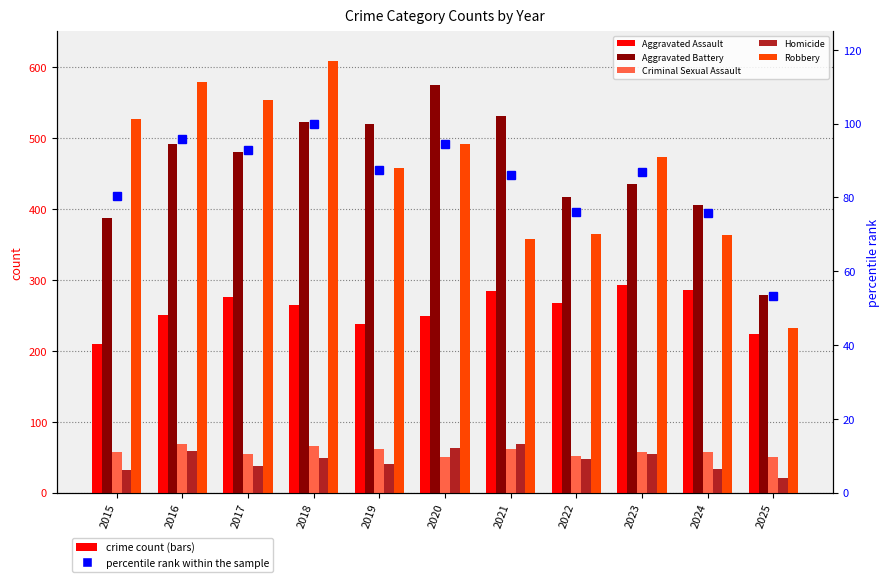

What is the difference between the maximum and minimum values in the Criminal Sexual Assault series?

19.0